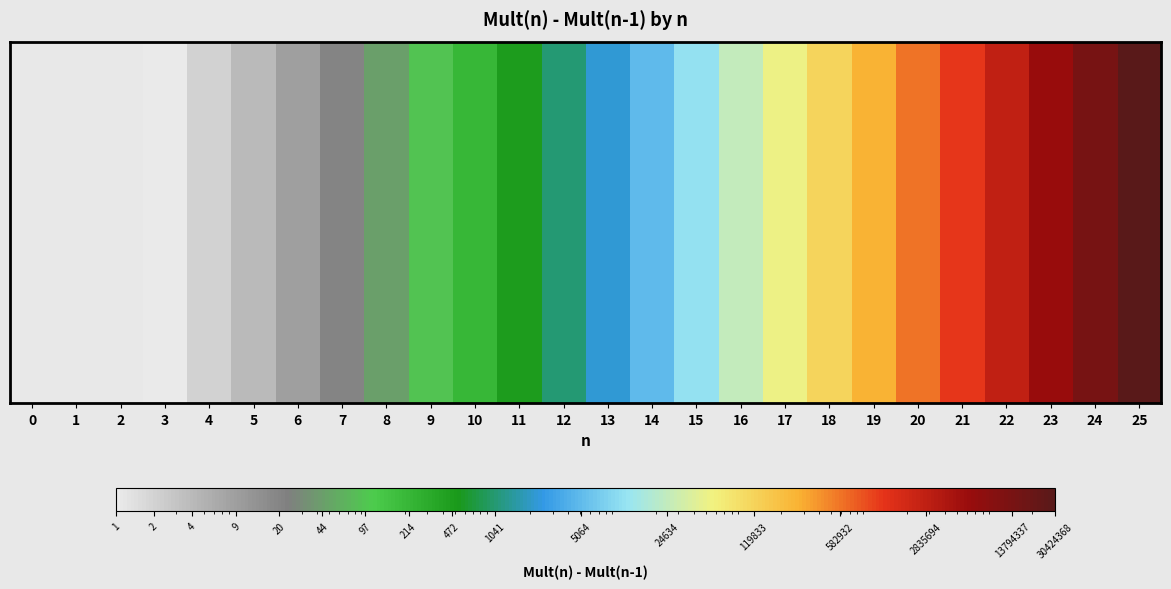

List the labels in order of value, largest first.

25, 24, 23, 22, 21, 20, 19, 18, 17, 16, 15, 14, 13, 12, 11, 10, 9, 8, 7, 6, 5, 4, 0, 1, 2, 3